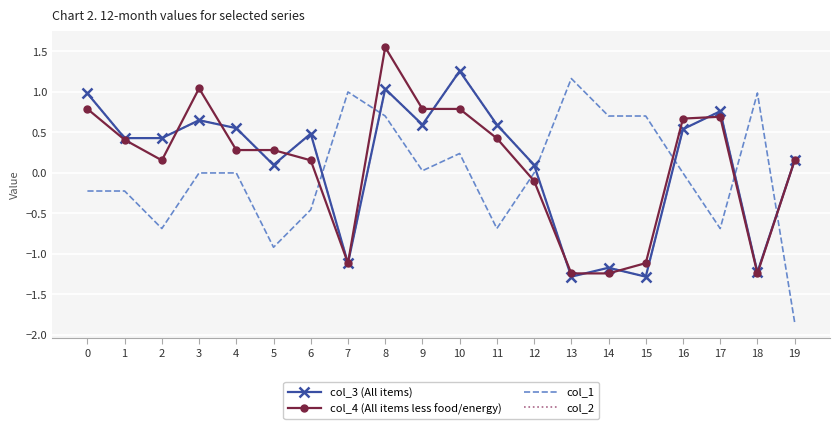

Between 11 and 12, which series saw the biggest shift?

col_1